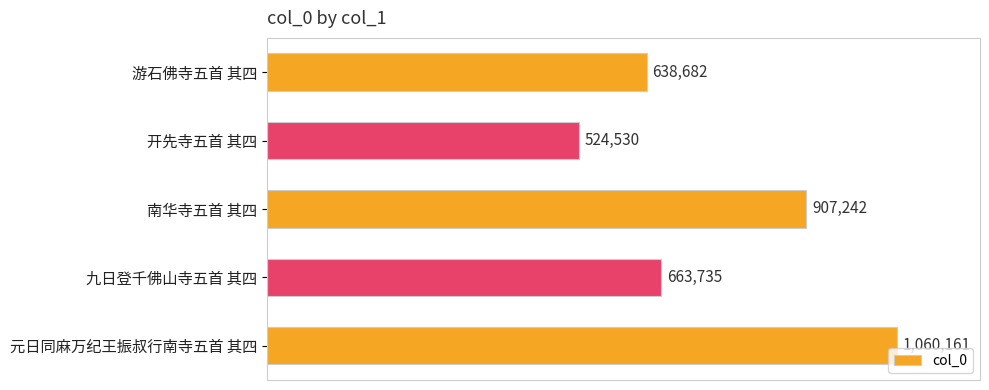

Which category has the lowest value across all series?

开先寺五首 其四